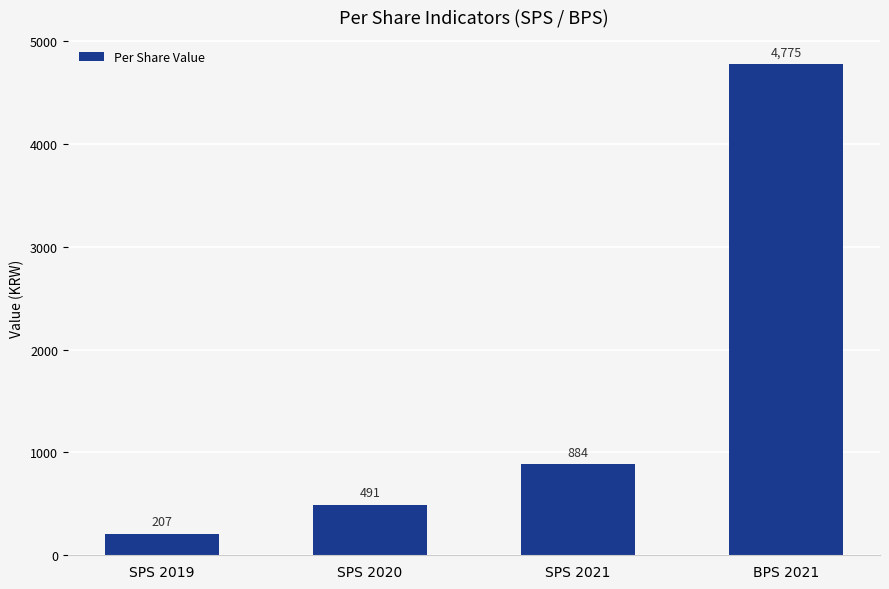

Between SPS 2021 and BPS 2021, which is larger?

BPS 2021